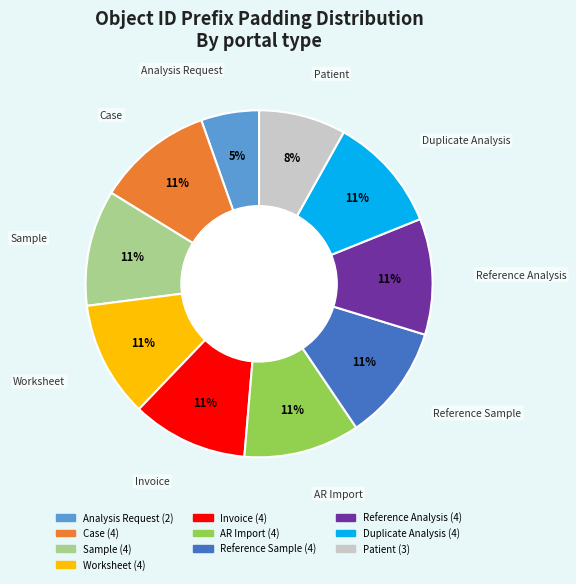

Is there any slice that represents more than half of the pie?

No